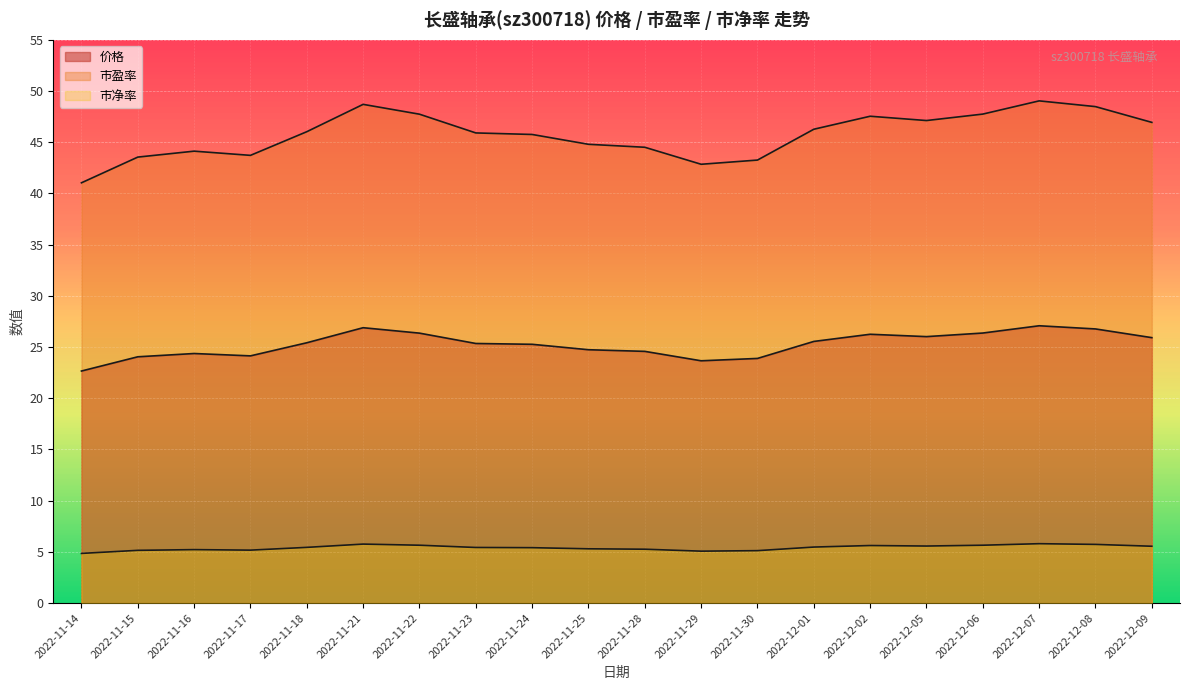

True or false: 价格 and 市盈率 cross at least once.

False